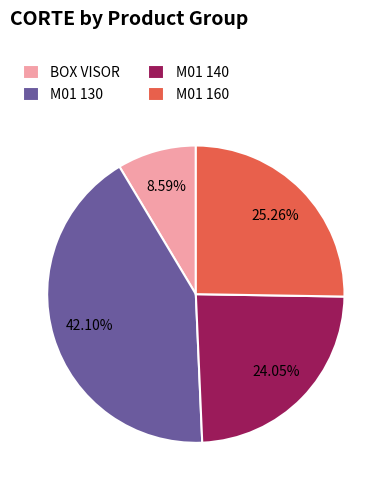

Do BOX VISOR and M01 160 together represent more than half of the pie?

No